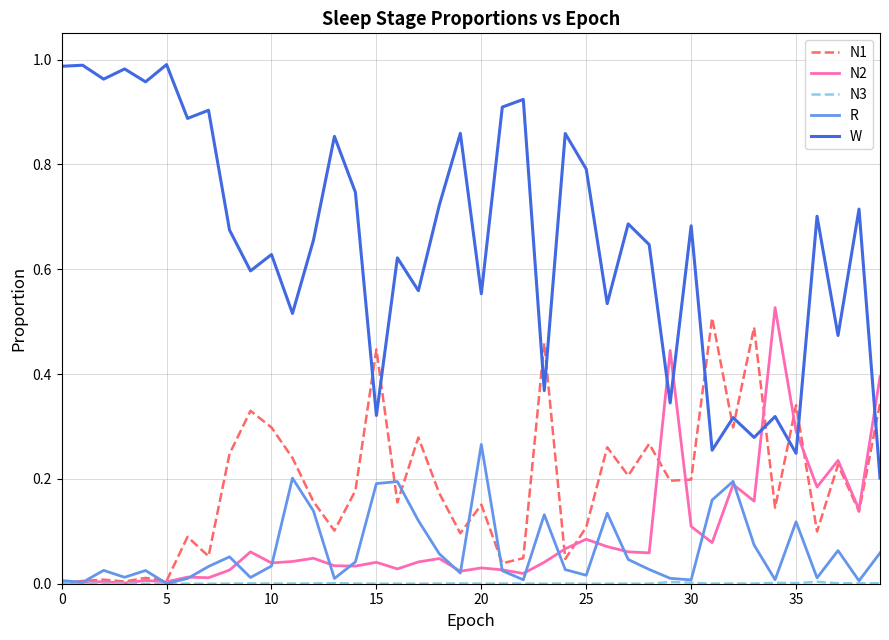

True or false: R and W intersect in this chart.

False